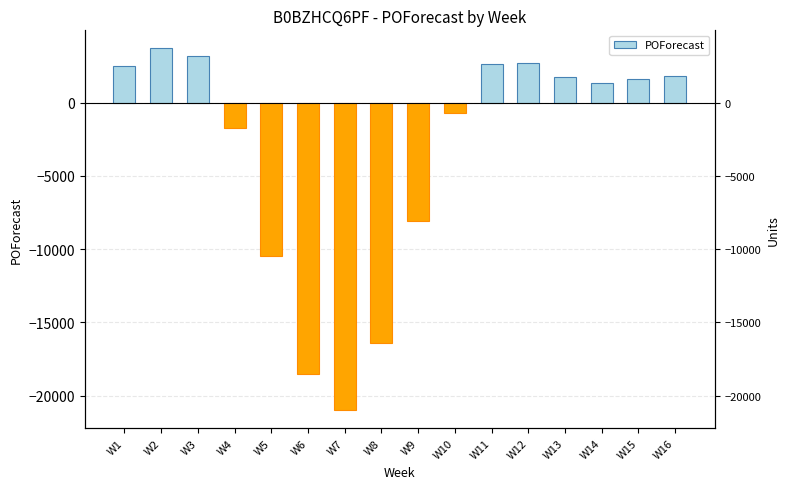

What is the change in value from W13 to W14?

-386